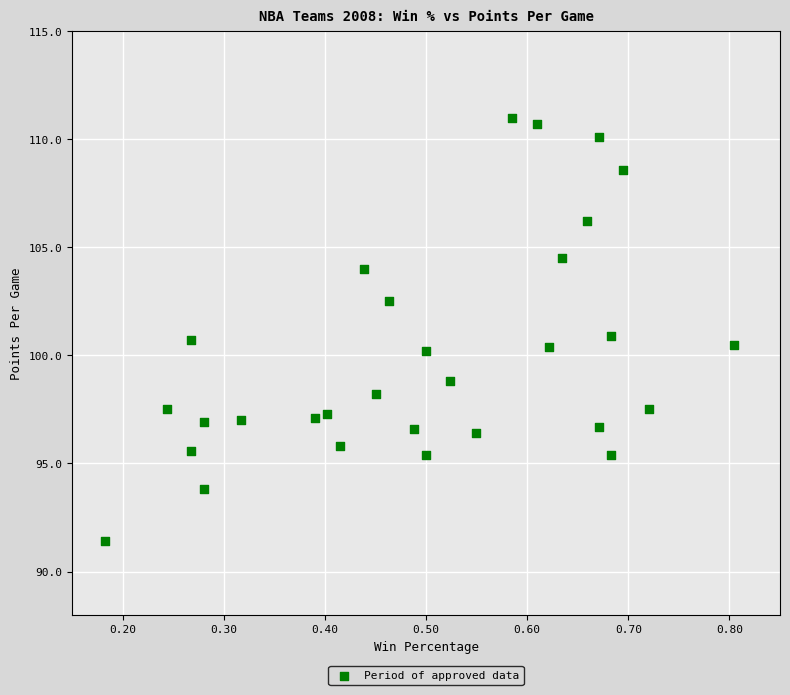

What is the range of Y values (max minus min)?

19.6